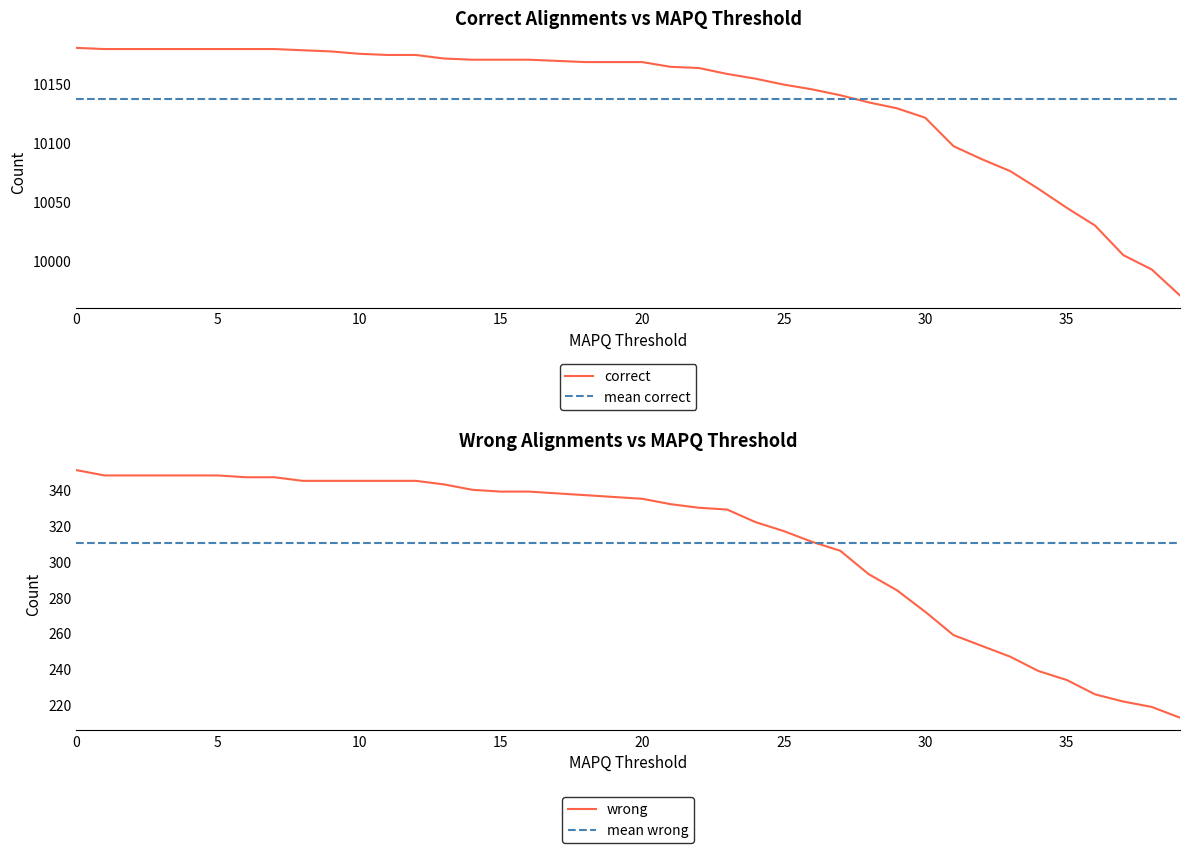

Is the value of correct at 20 greater than the value of wrong at 6?

Yes